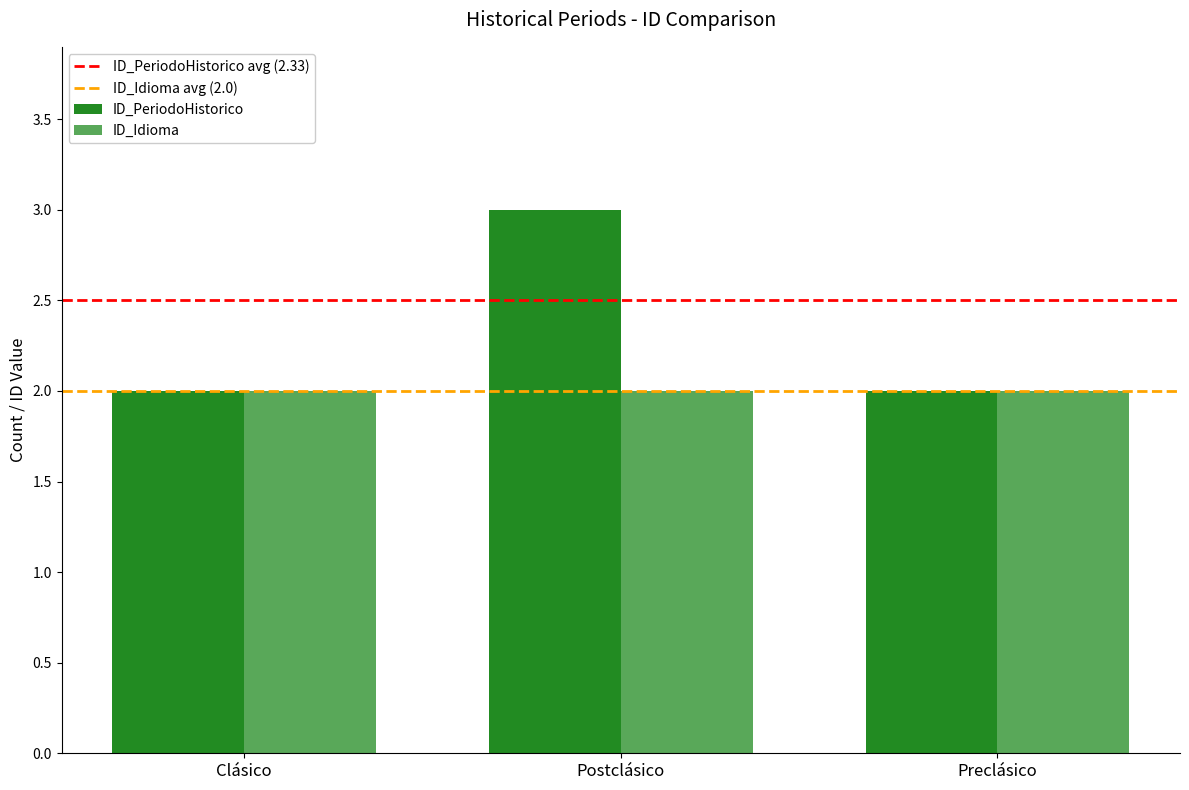

What position from the right is Postclásico?

2